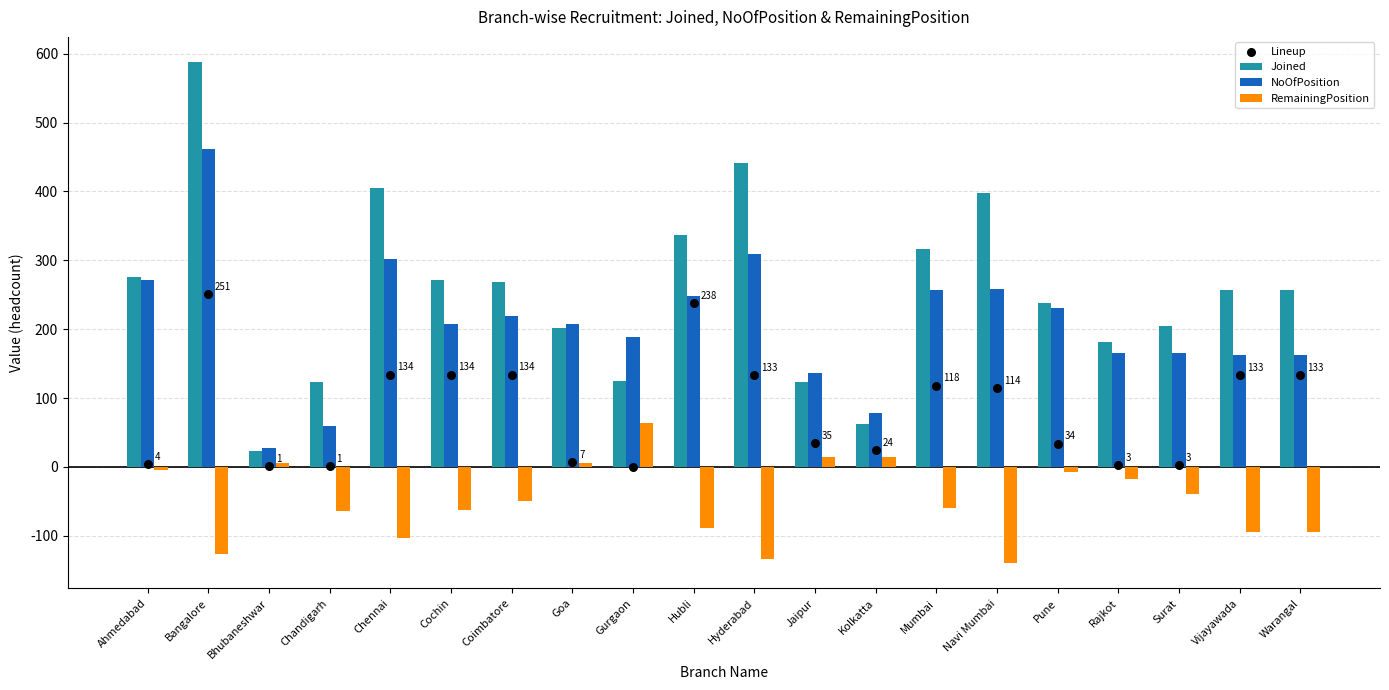

Which series has the widest spread of Y values?

Joined